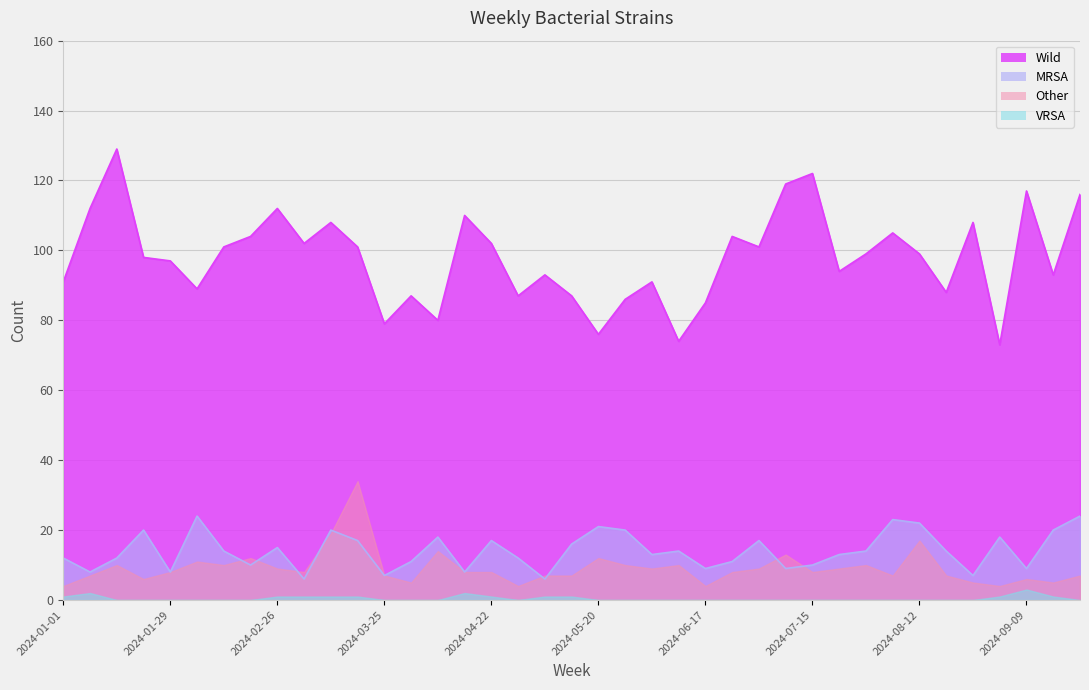

Is it true that Wild equals 87 at 2024-04-29?

True